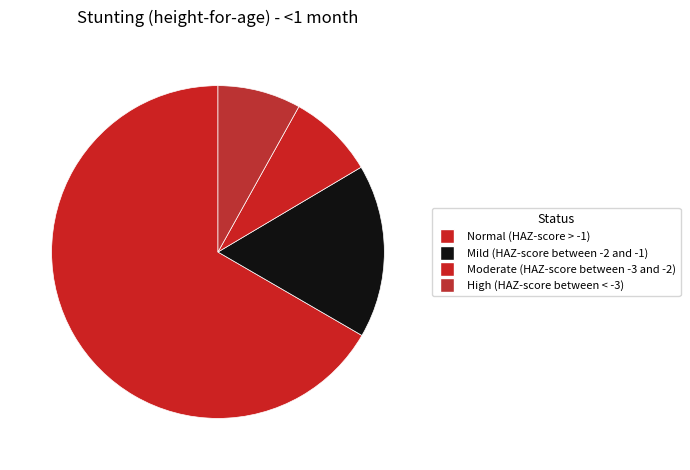

To the nearest percent, what is the average slice percentage?

25%